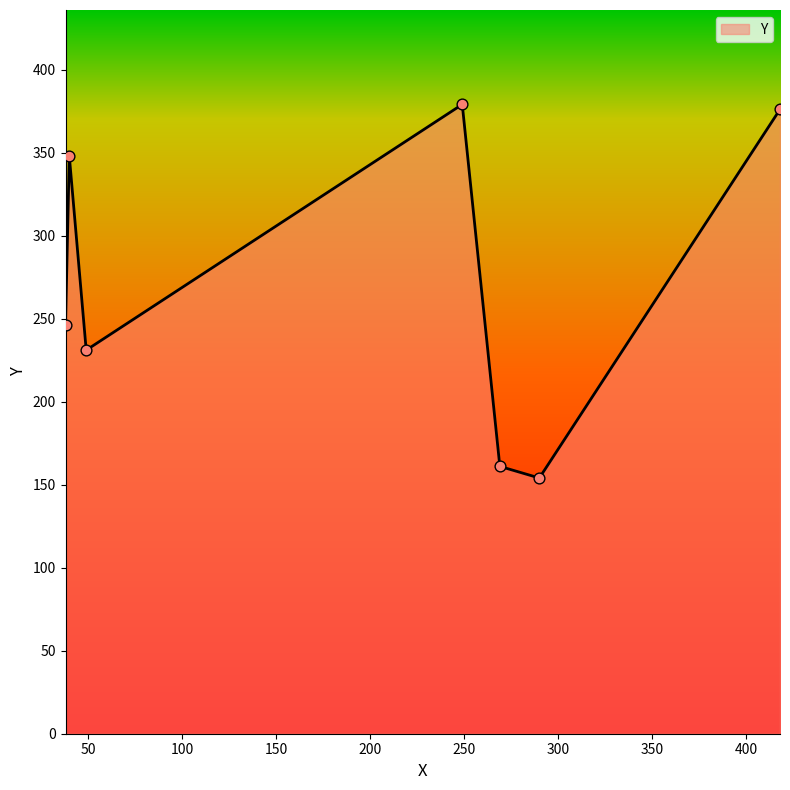

True or false: the data has more than 2 interior local peaks.

False